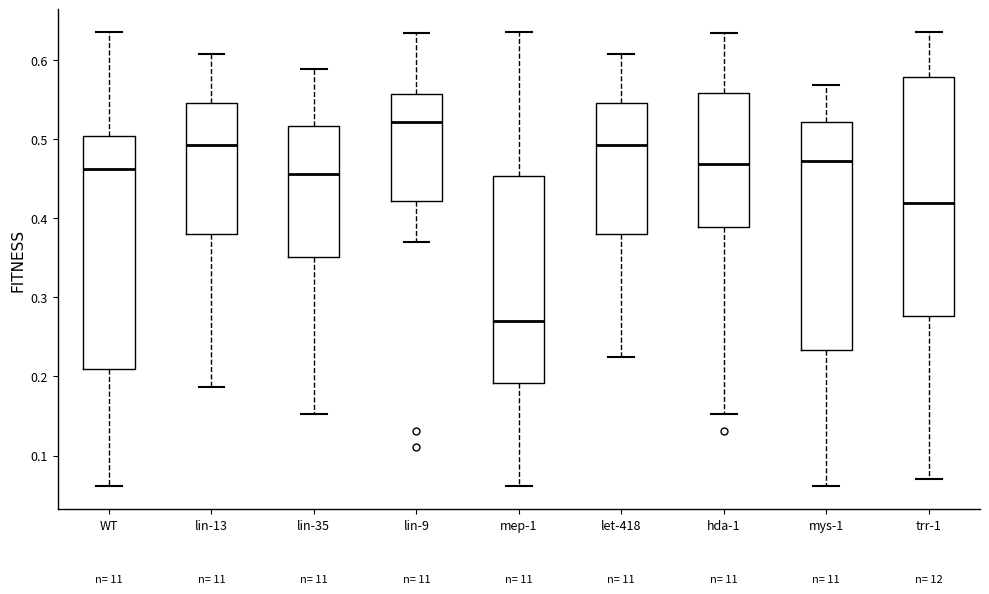

Reading left to right, read every box against the y-axis: the position of its median line, the range the box covers, and the ends of its whiskers. The values are not printed on the chart, so give them approximately, as read against the axis.

WT: median 0.46, box 0.21 to 0.50, whiskers 0.06 to 0.64
lin-13: median 0.49, box 0.38 to 0.54, whiskers 0.19 to 0.61
lin-35: median 0.46, box 0.35 to 0.52, whiskers 0.15 to 0.59
lin-9: median 0.52, box 0.42 to 0.56, whiskers 0.37 to 0.63
mep-1: median 0.27, box 0.19 to 0.45, whiskers 0.06 to 0.64
let-418: median 0.49, box 0.38 to 0.54, whiskers 0.22 to 0.61
hda-1: median 0.47, box 0.39 to 0.56, whiskers 0.15 to 0.63
mys-1: median 0.47, box 0.23 to 0.52, whiskers 0.06 to 0.57
trr-1: median 0.42, box 0.28 to 0.58, whiskers 0.07 to 0.64